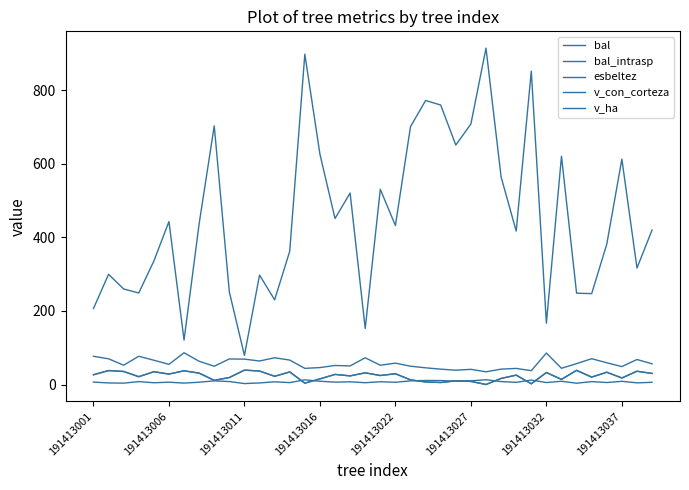

Does the chart display data point markers on the line(s)?

No